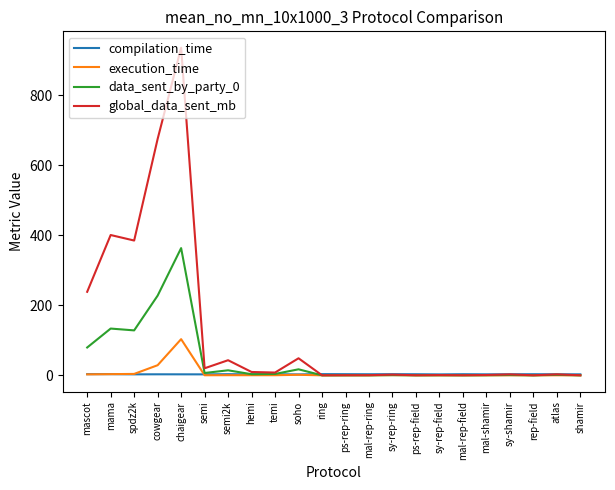

Which series has the largest range (max minus min)?

global_data_sent_mb